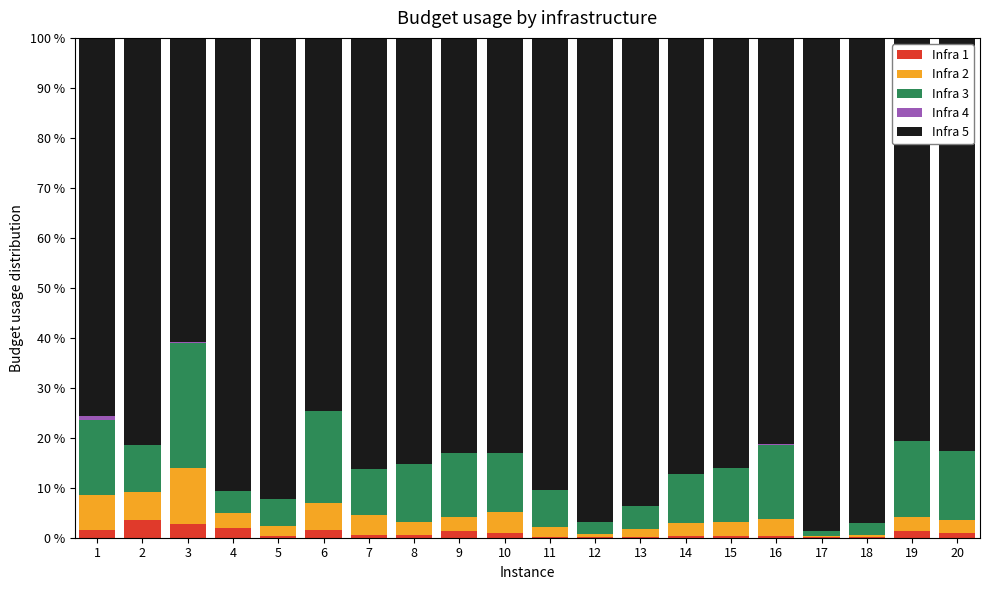

Are the bars horizontal?

No